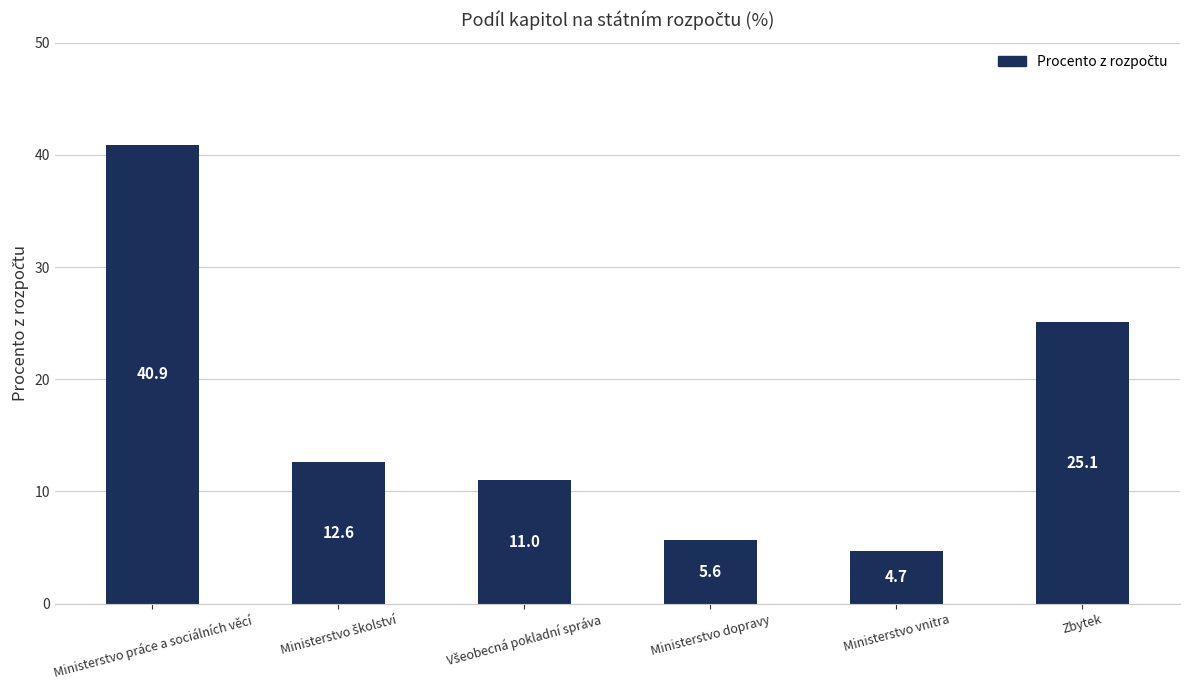

The chart shows a value of 4.7 at Ministerstvo vnitra. True or false?

True